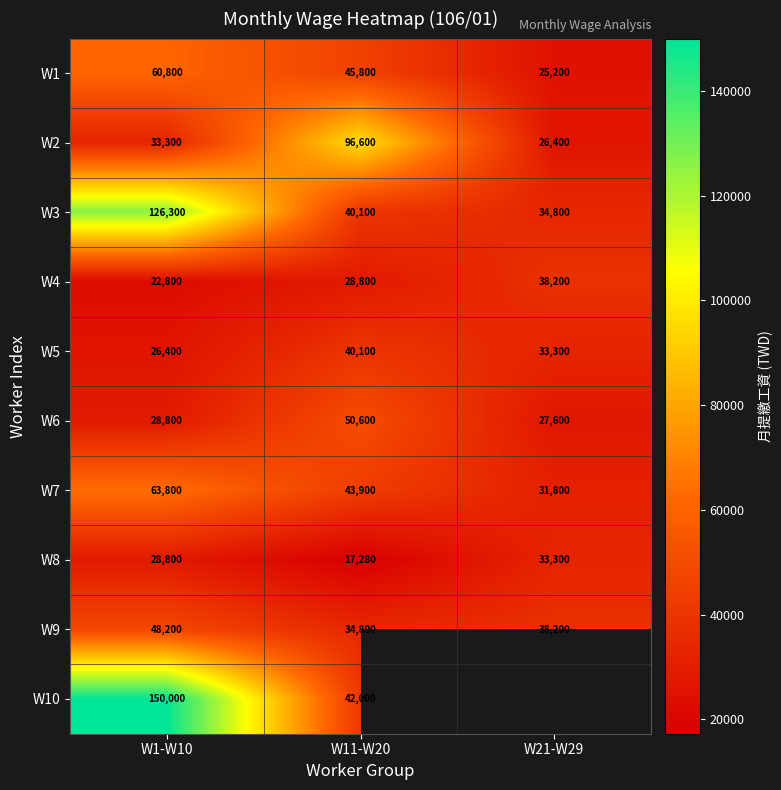

Read the W3 value at W21-W29, to the nearest 100.

34800